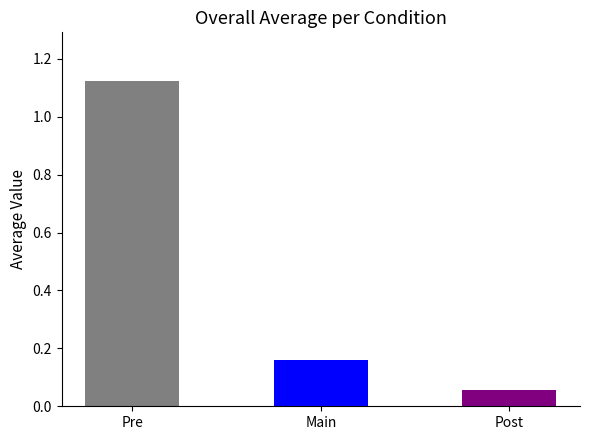

Which has a higher value, Pre or Post?

Pre